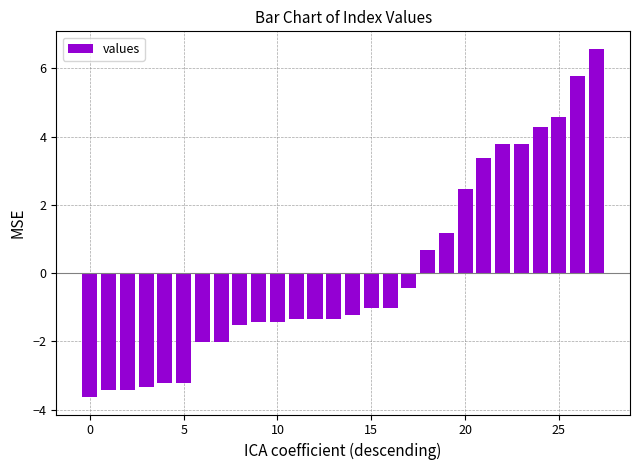

How many values are above zero?

10